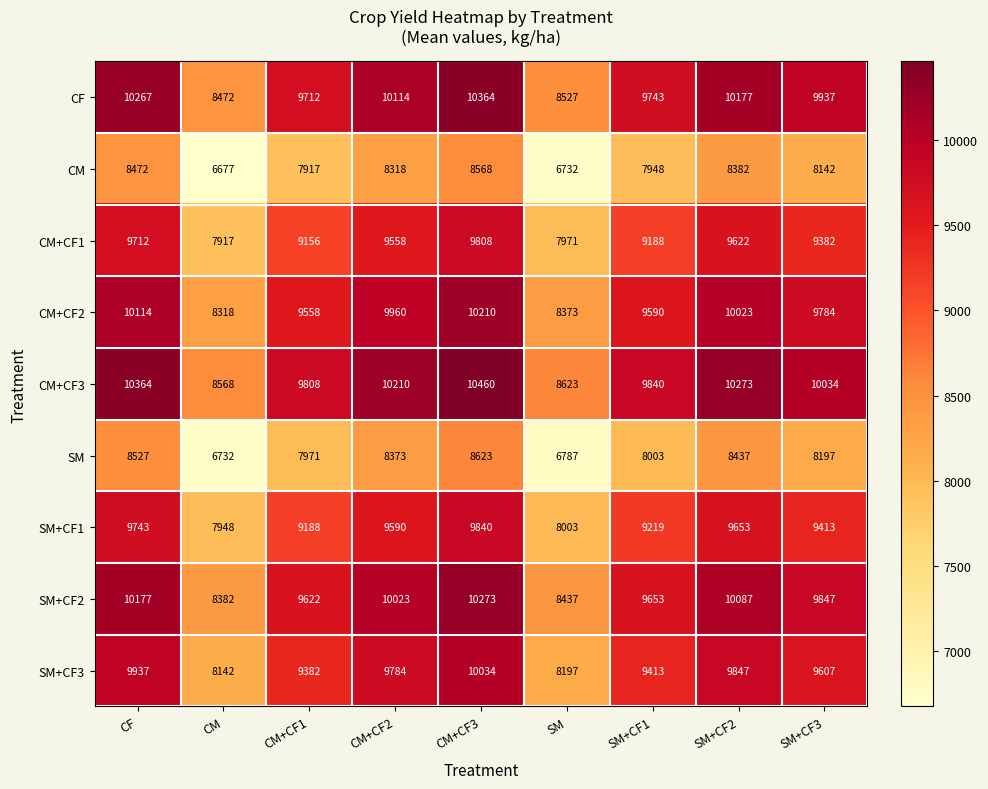

At which label is CM+CF3 closest to 9514?

CM+CF1